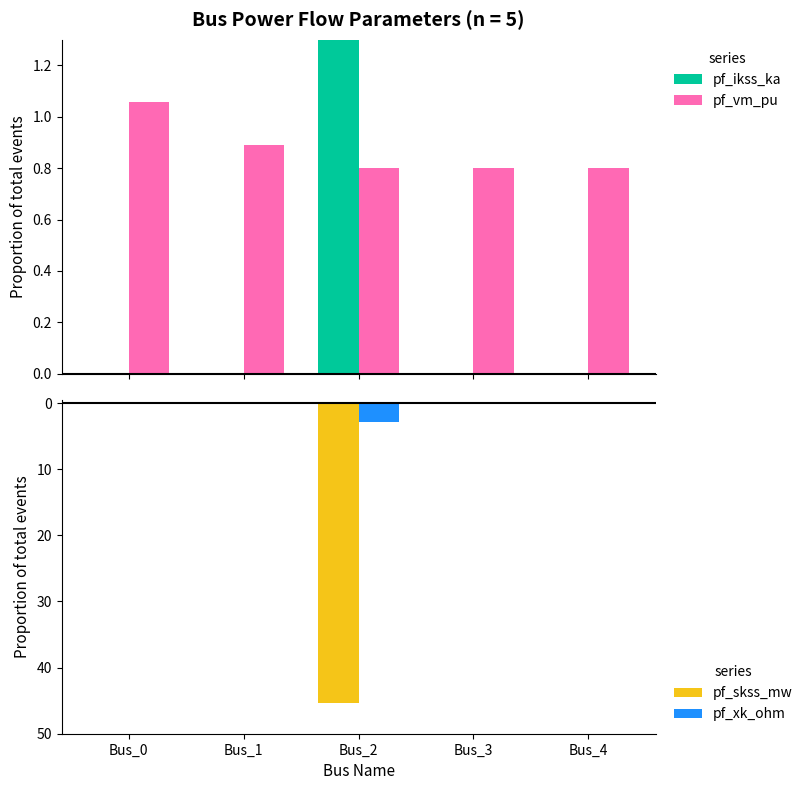

At which category does the chart reach its minimum across all series?

Bus_2